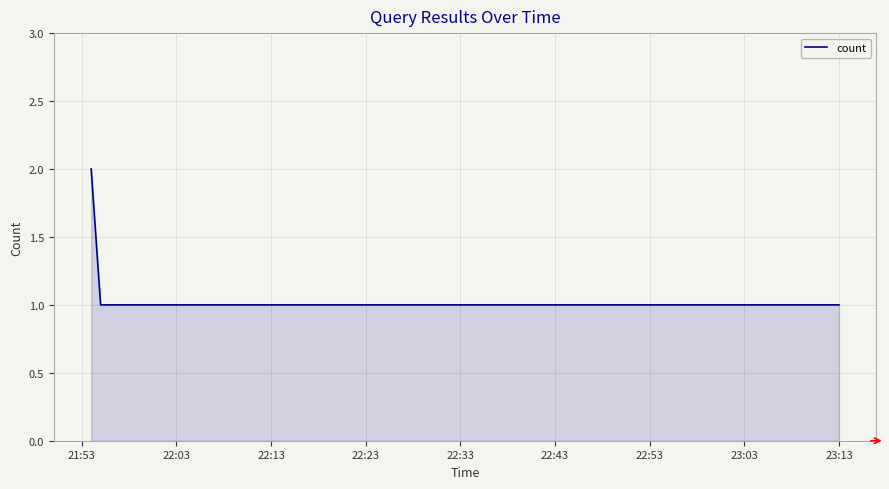

How many lines are shown in the chart?

1